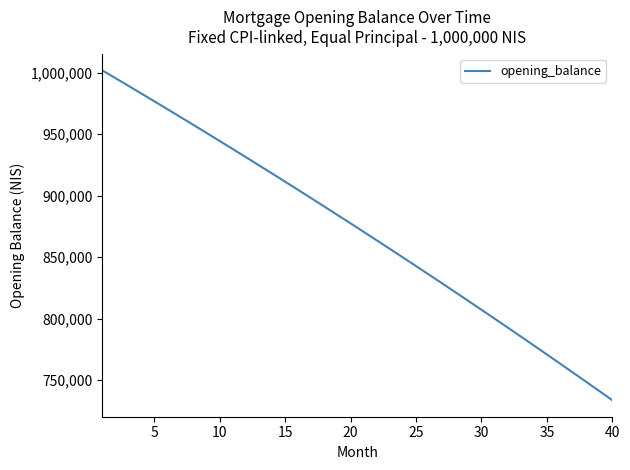

What is the difference between the maximum and minimum values?

268486.7